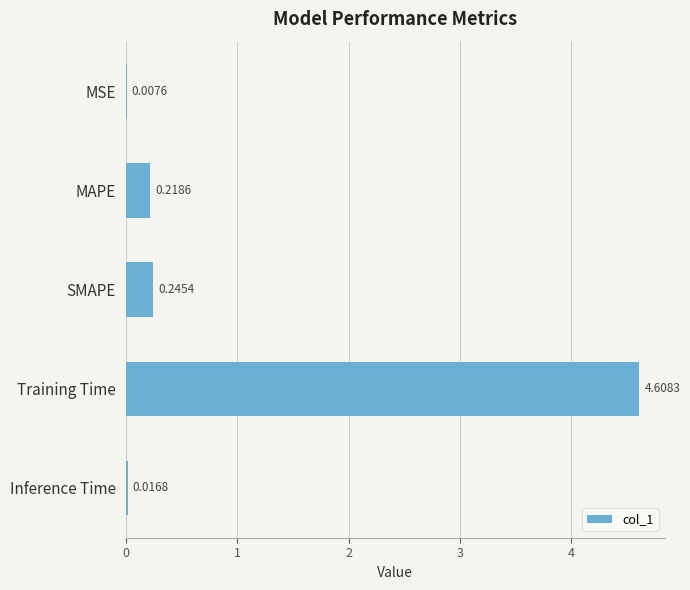

Which has a higher value, MSE or MAPE?

MAPE